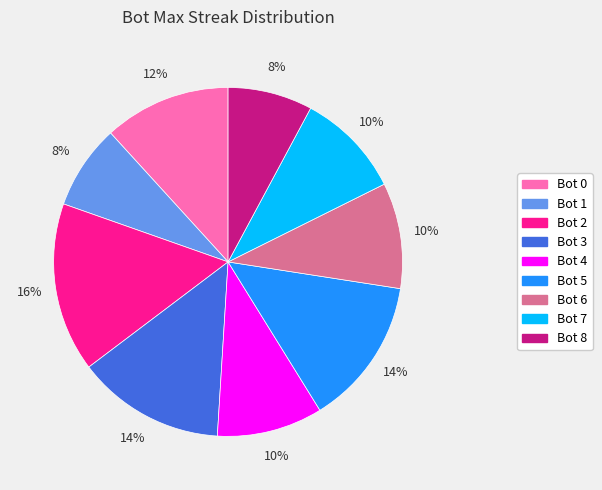

How many segments does this pie chart have?

9